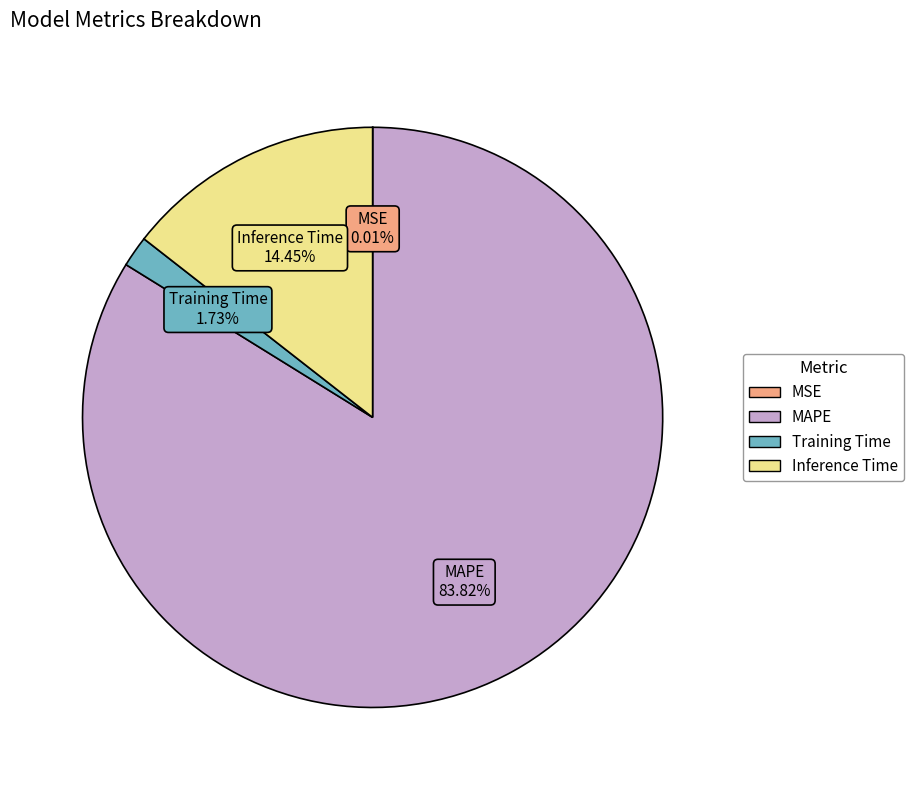

What is the largest slice in the pie chart?

MAPE